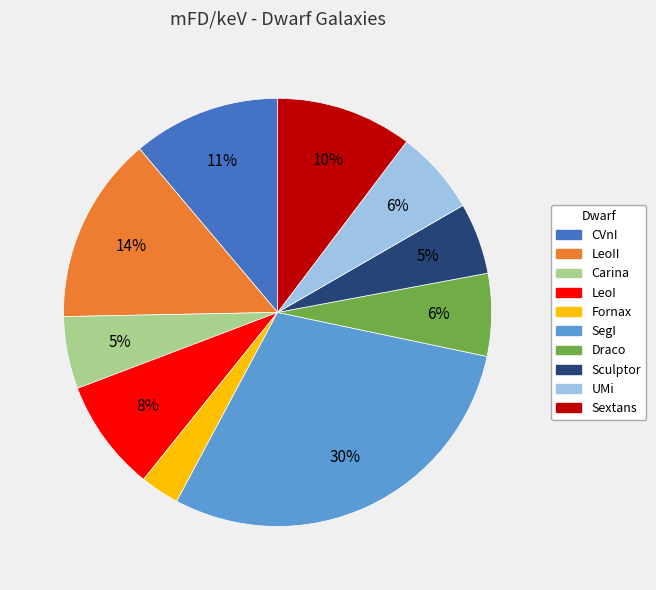

Is there a majority slice in this chart?

No